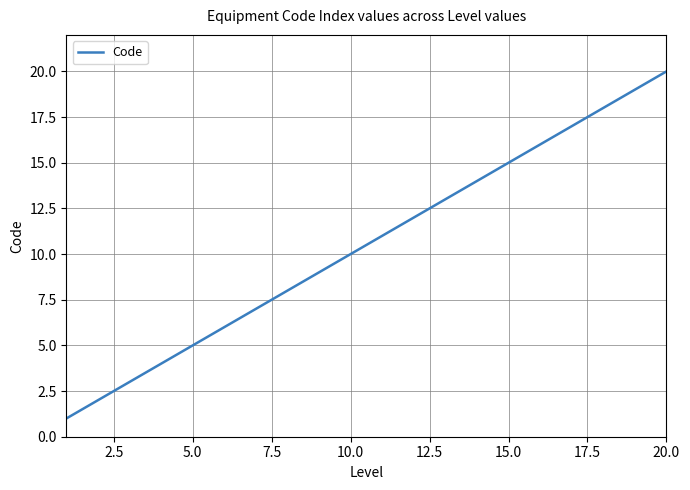

What is the difference between the maximum and minimum values?

19